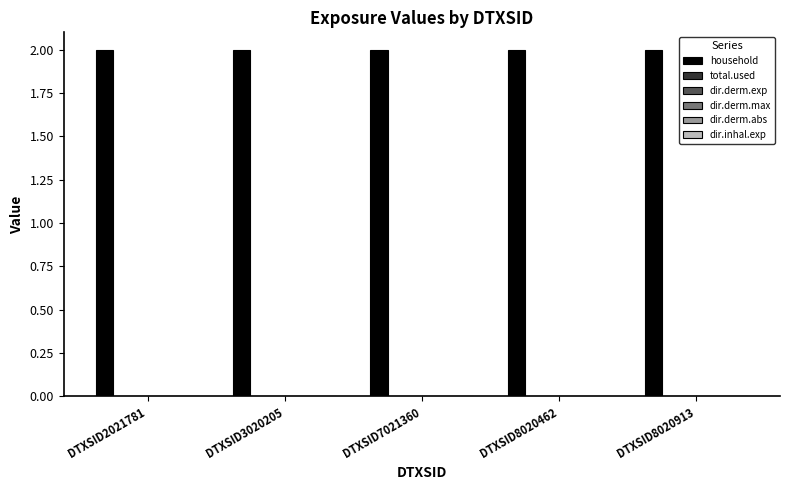

Which series has the largest total across all categories?

household